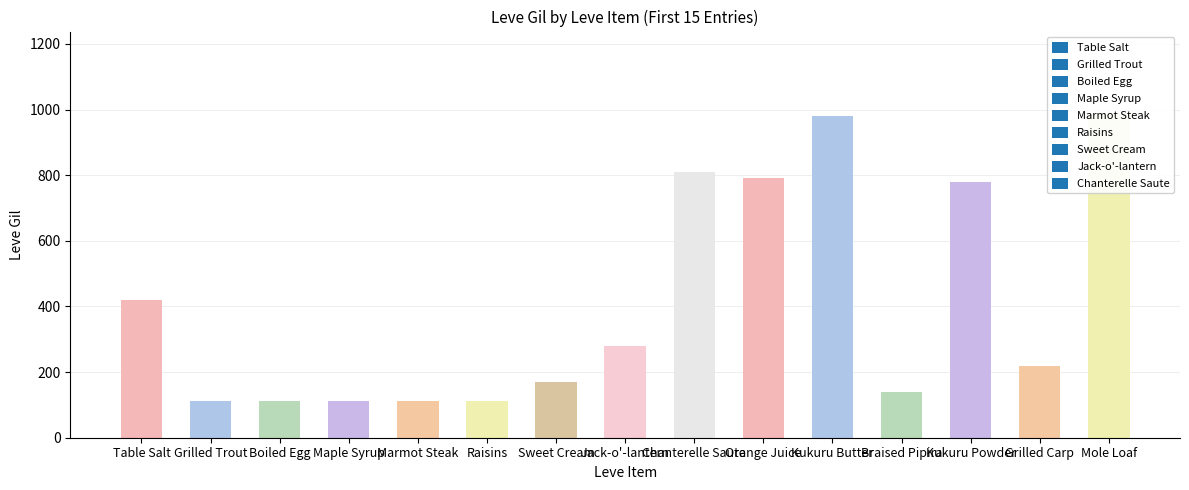

What is the sum of all values?

6141